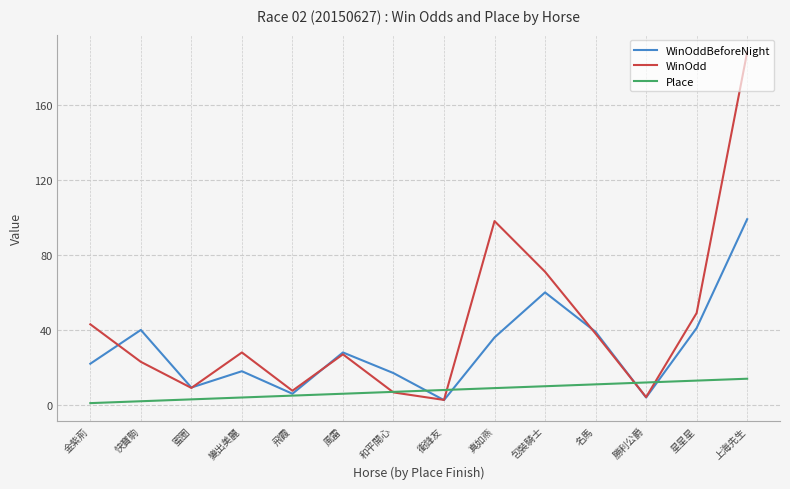

List the series in order of their peak value, highest first.

WinOdd, WinOddBeforeNight, Place